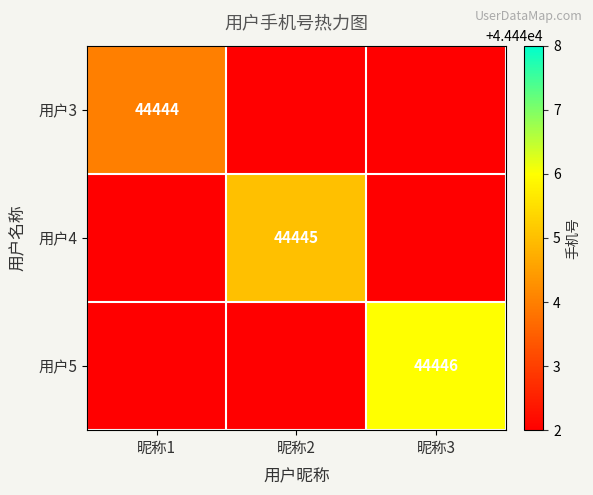

Count the number of categories in the chart.

3